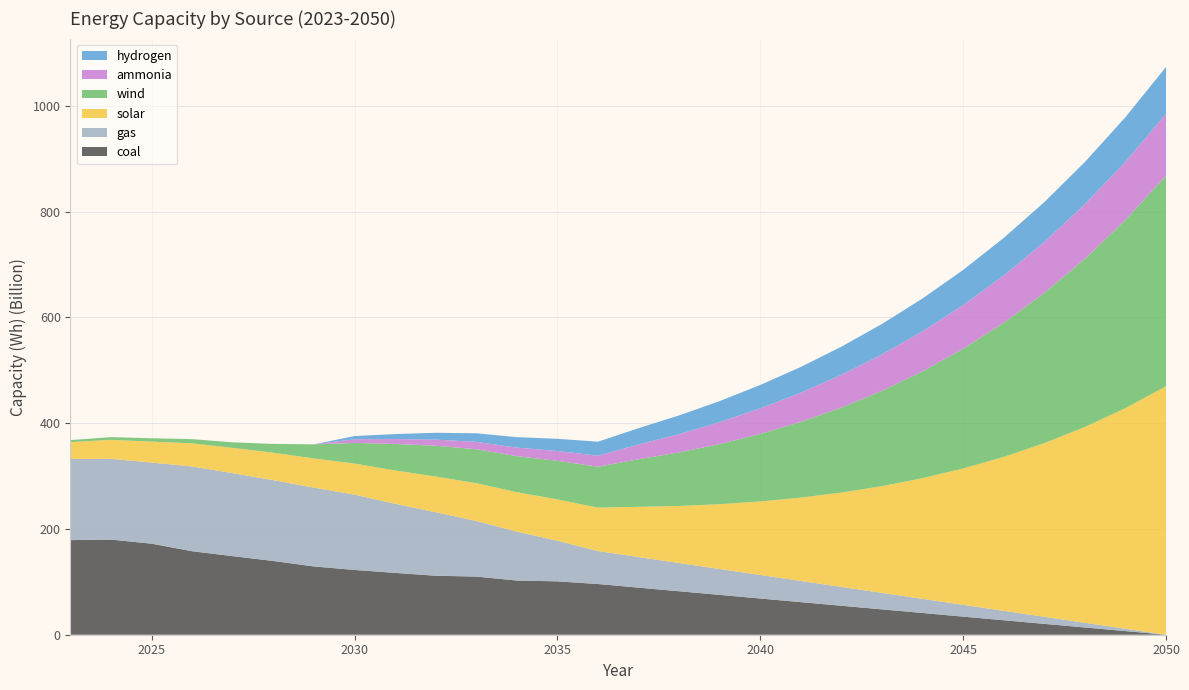

Reading left to right, transcribe all the data shown in this chart.

coal: 178930000000	179928189517	172192000901	157904100767	148579339927	139505996964	129104808170	122500000000	116969619472	111547774919	109936015691	102488606284	100963675835	95900000000	89049000000	82202000000	75351000000	68499000000	61648000000	54801000000	47950000000	41099000000	34252000000	27401000000	20549000000	13698000000	6851000000	0
gas: 153519000000	152758515449	153361839523	160245129017	156949152632	152844901717	149014303751	142400000000	130708517102	120178118429	105227342850	92407126026	76871364871	62300000000	57850000000	53400000000	48950000000	44500000000	40050000000	35600000000	31150000000	26700000000	22250000000	17800000000	13350000000	8900000000	4450000000	0
solar: 31812000000	35891000000	39676000000	43815000000	47747000000	51861000000	55242000000	58921000000	62997000000	67491000000	71415000000	74616000000	78122000000	82185000000	94963000000	107941000000	122565000000	139035000000	157573000000	178428000000	201879000000	228235000000	257844000000	291092000000	328412000000	370285000000	417247000000	469900000000
wind: 3881000000	5098000000	6335000000	7890000000	10562000000	16622000000	26662000000	38887000000	50082000000	58179000000	64200000000	68170000000	72916000000	77282000000	90063000000	101209000000	113683000000	127640000000	143251000000	160709000000	180225000000	202037000000	226410000000	253637000000	284045000000	317998000000	355902000000	398206000000
ammonia: 0	0	0	0	0	0	0	6900000000	9233333333	11566666667	13900000000	16233333333	18566666667	20900000000	27751000000	34598000000	41449000000	48301000000	55152000000	61999000000	68850000000	75701000000	82548000000	89399000000	96251000000	103102000000	109949000000	116800000000
hydrogen: 0	0	0	0	0	0	0	6100000000	9500000000	12900000000	16300000000	19700000000	23100000000	26500000000	30950000000	35400000000	39850000000	44300000000	48750000000	53200000000	57650000000	62100000000	66550000000	71000000000	75450000000	79900000000	84350000000	88800000000